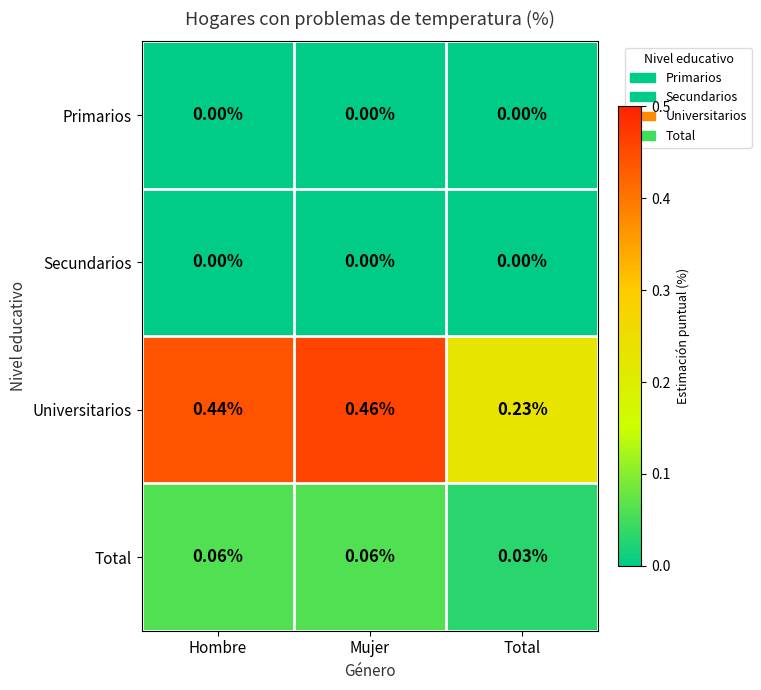

Which series has the largest total across all categories?

Universitarios